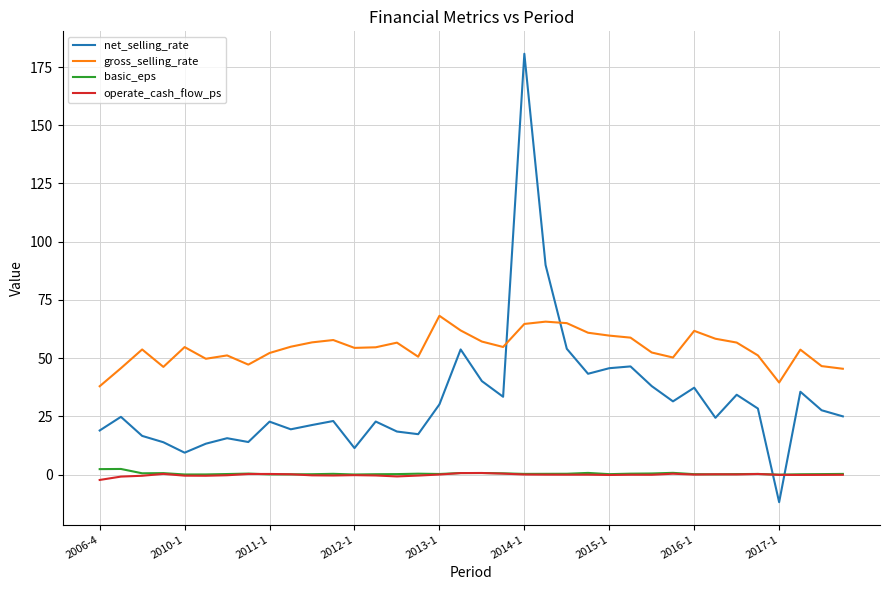

How many lines are shown in the chart?

4